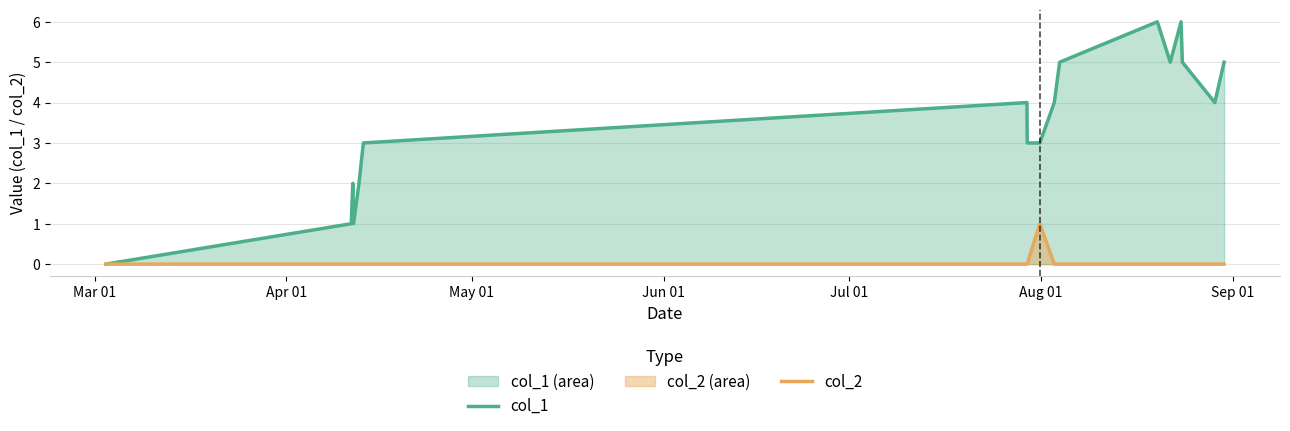

Which series has the largest total across all categories?

col_1